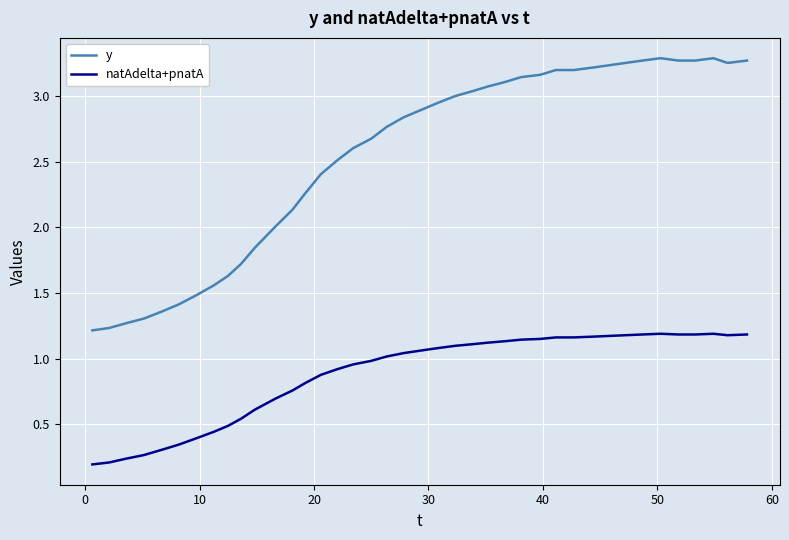

Which series has the largest total across all categories?

y